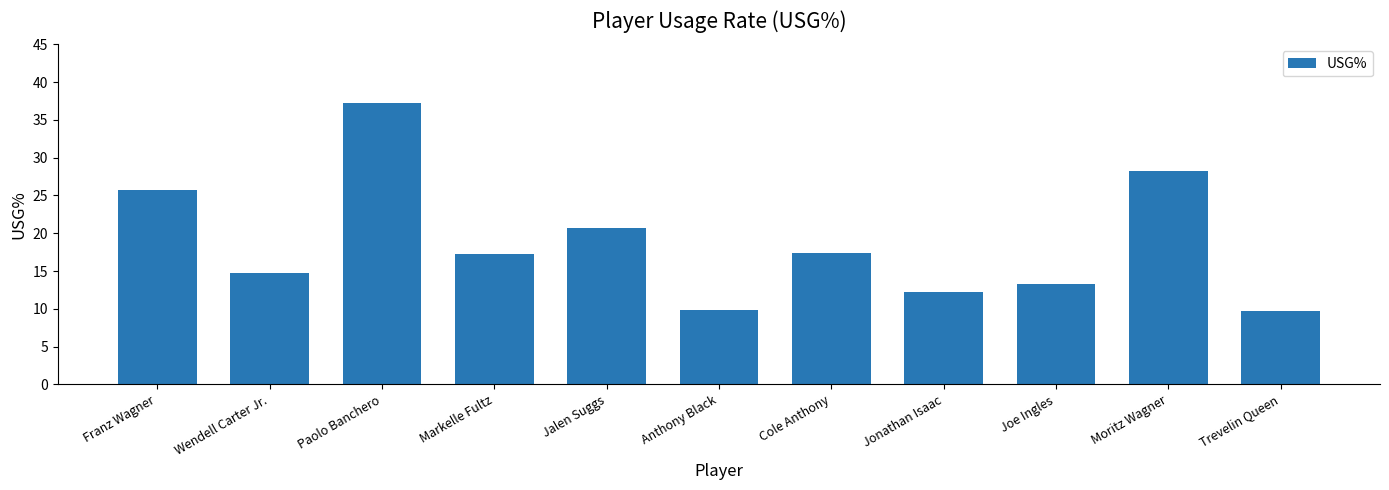

What is the maximum value shown in the chart?

37.3